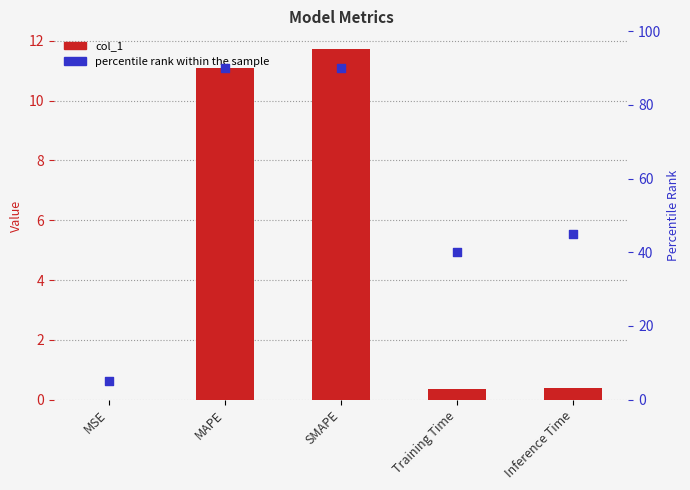

Which series has the largest total across all categories?

percentile rank within the sample